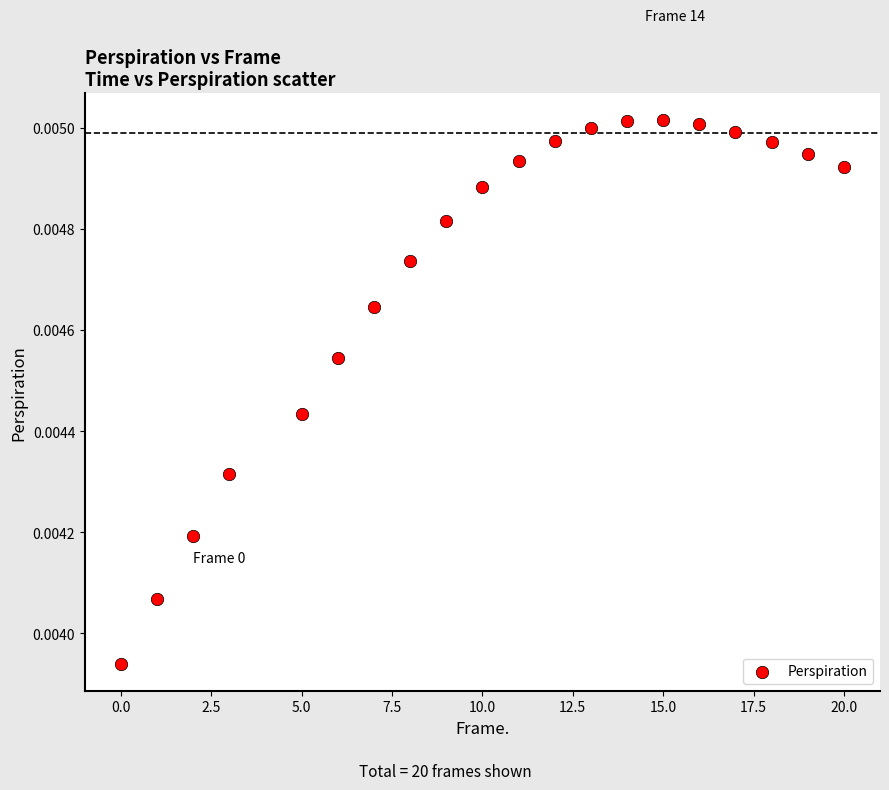

What is the range of X values (max minus min)?

20.0